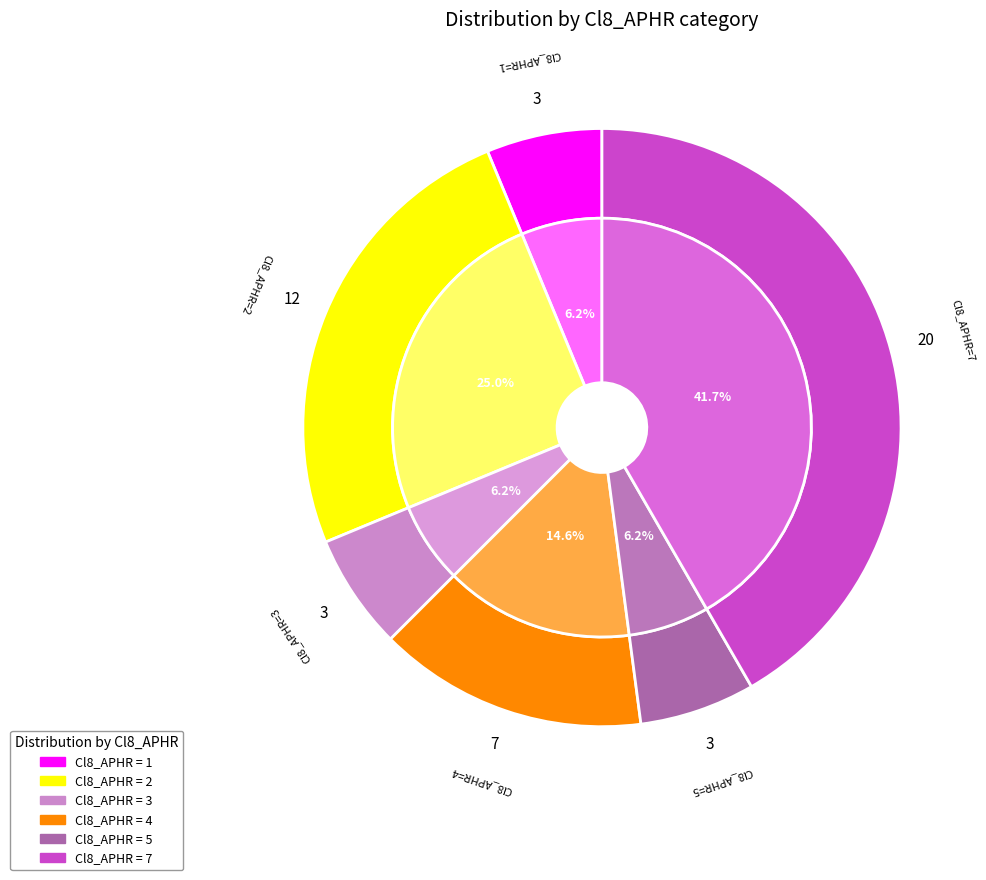

To the nearest percent, what is the average slice percentage?

17%